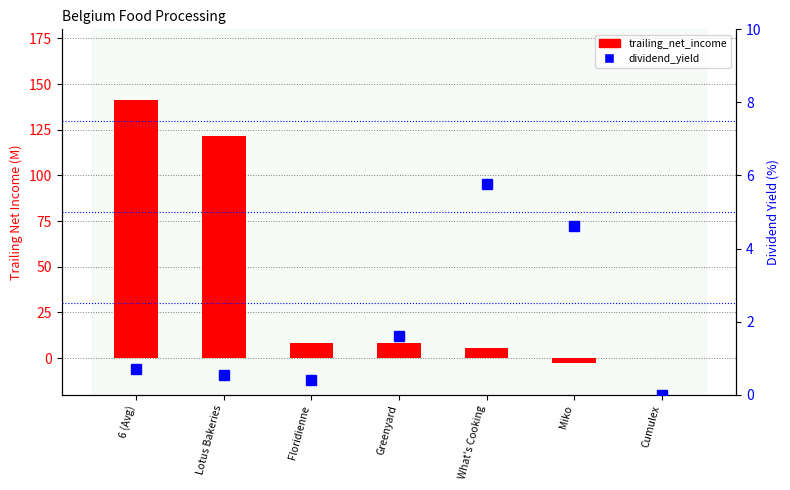

The dividend_yield series shows 0.2 at Floridienne. True or false?

False